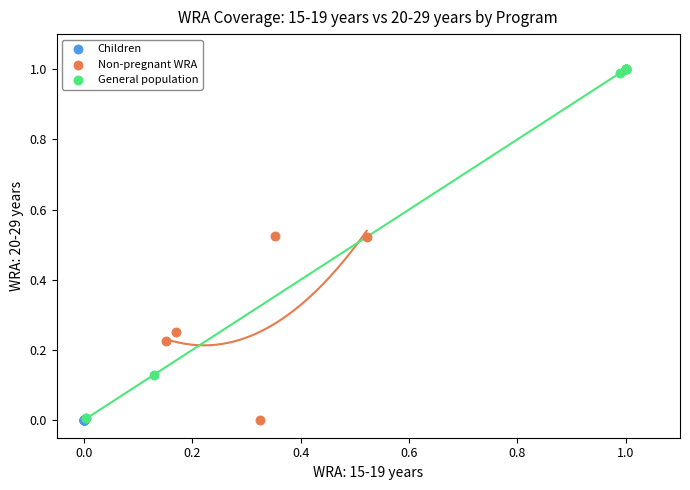

Which series contains the highest Y value?

General population